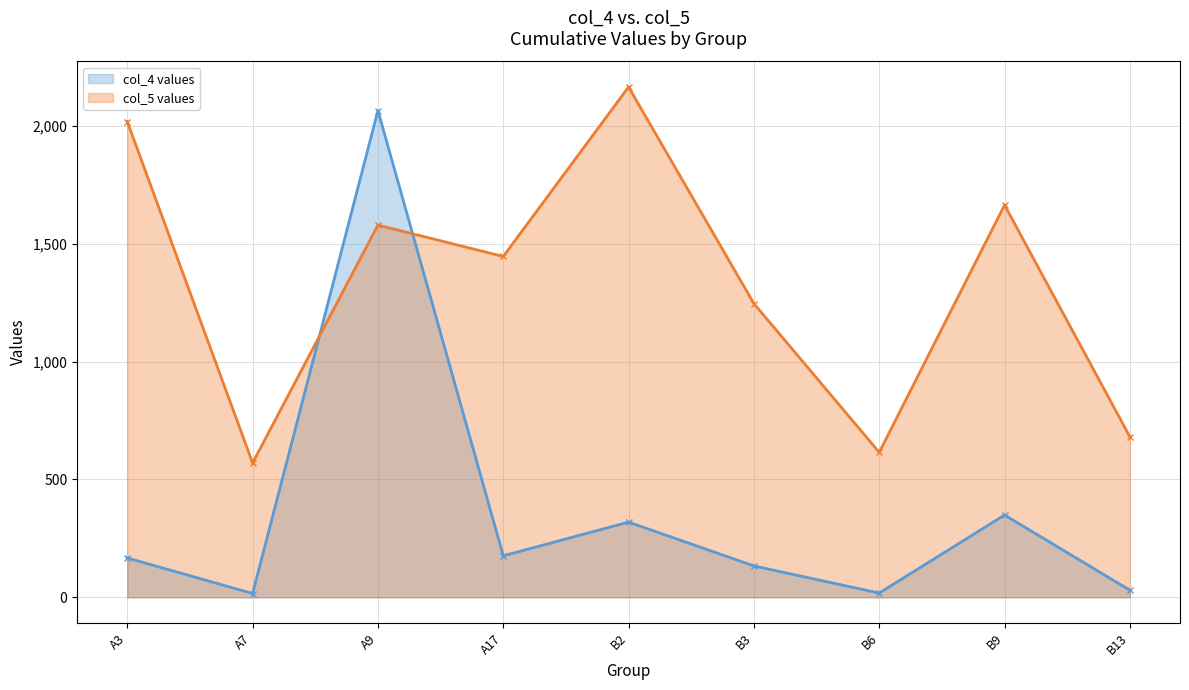

True or false: col_5 values has more than 0 points higher than both neighbors.

True